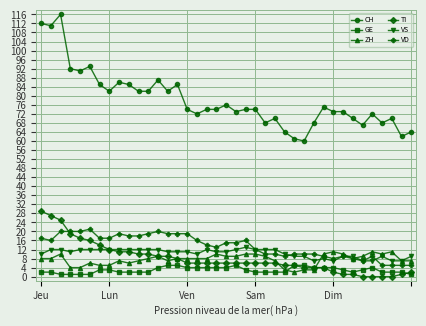

True or false: VS has more than 1 points higher than both neighbors.

True